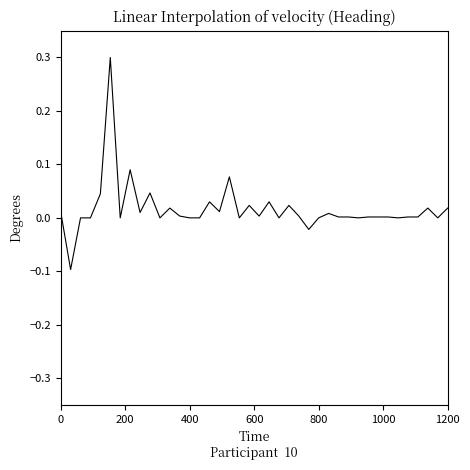

What is the greatest value displayed?

0.3